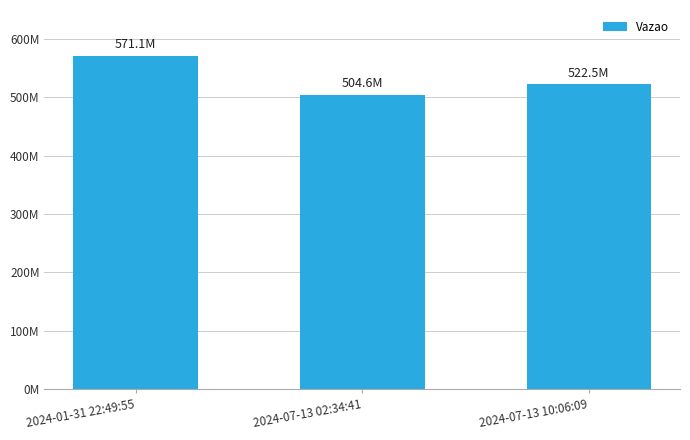

List the labels in order of value, smallest first.

2024-07-13 02:34:41, 2024-07-13 10:06:09, 2024-01-31 22:49:55